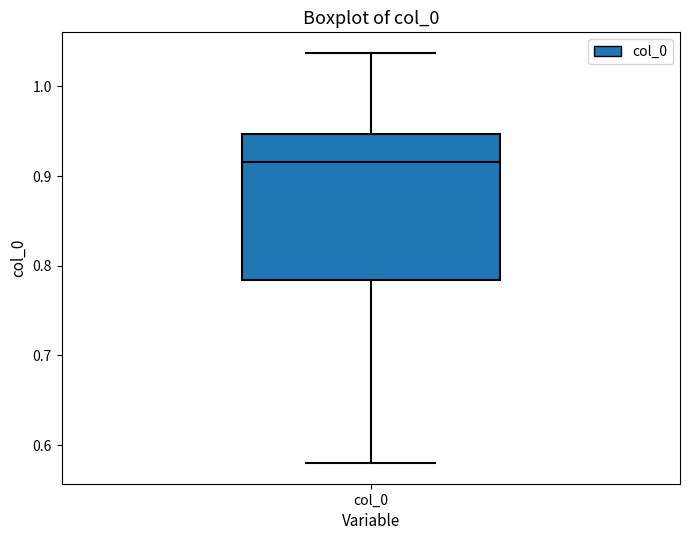

Where does the upper whisker of the box for col_0 end on the y-axis? The values are not printed on the chart, so give them approximately, as read against the axis.

1.04